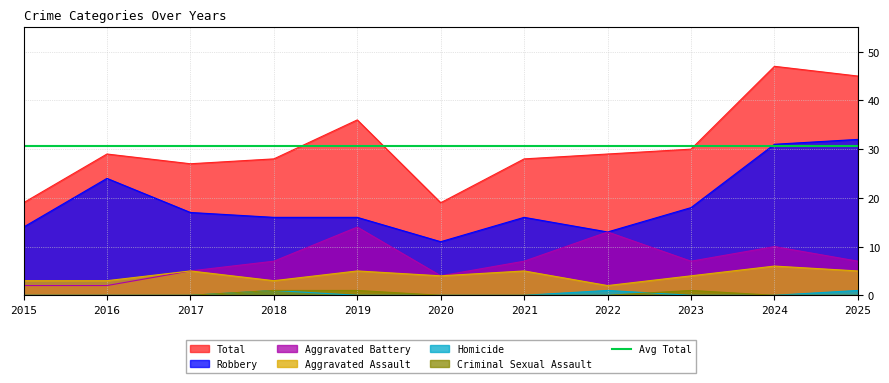

True or false: Homicide and Aggravated Battery intersect in this chart.

False